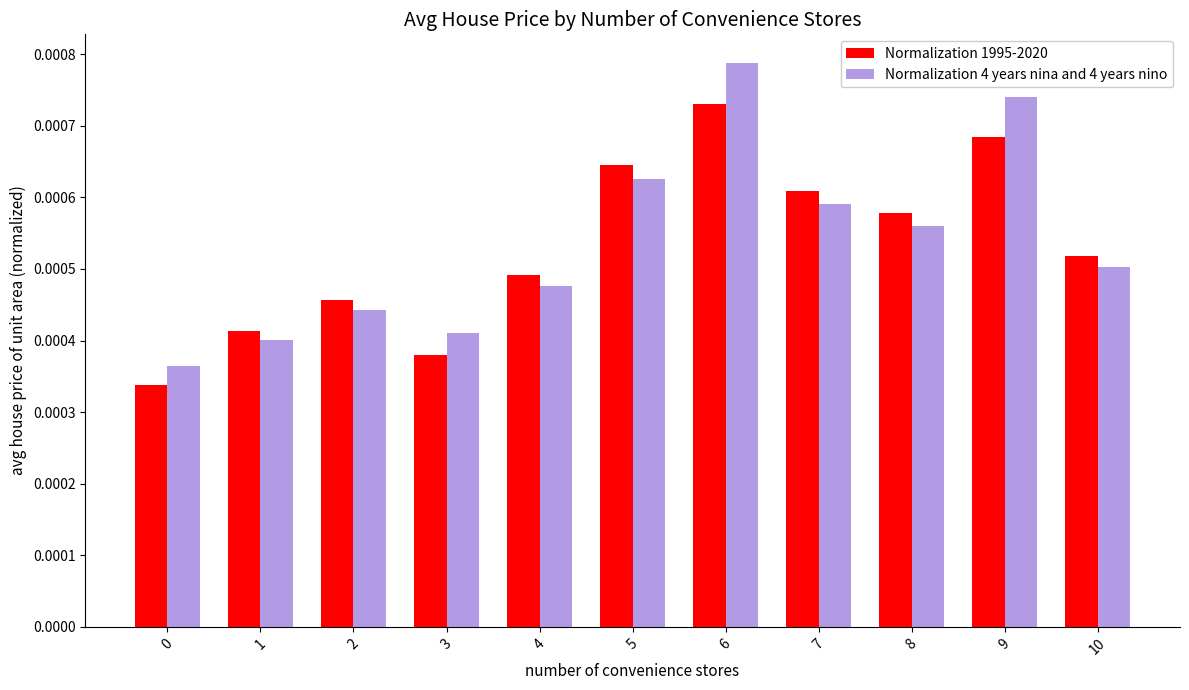

Count the Normalization 1995-2020 values in the range 0 to 1.

11